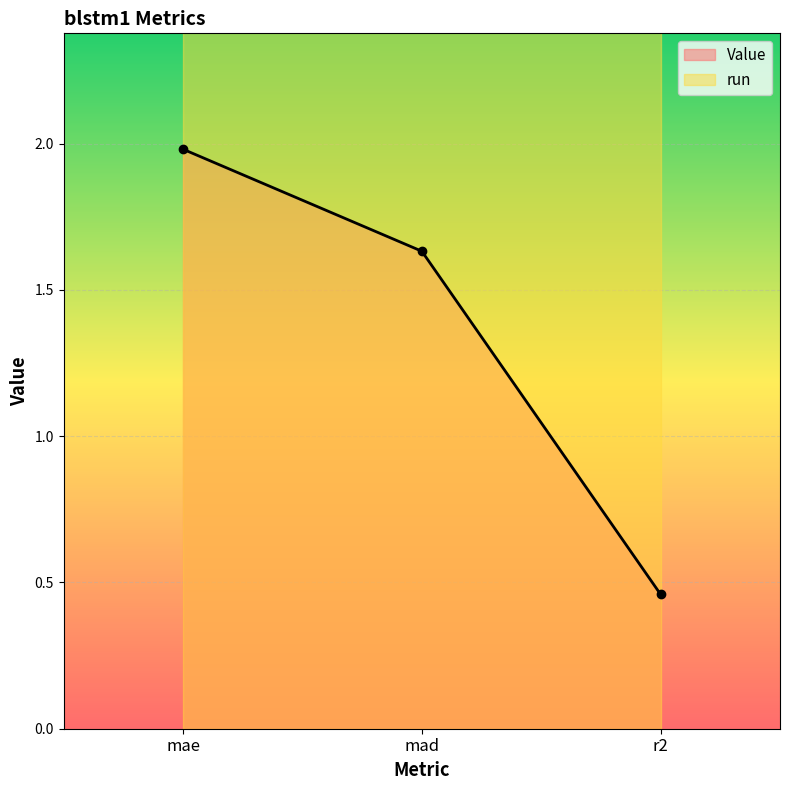

The chart shows a value of 0.9 at mae. True or false?

False